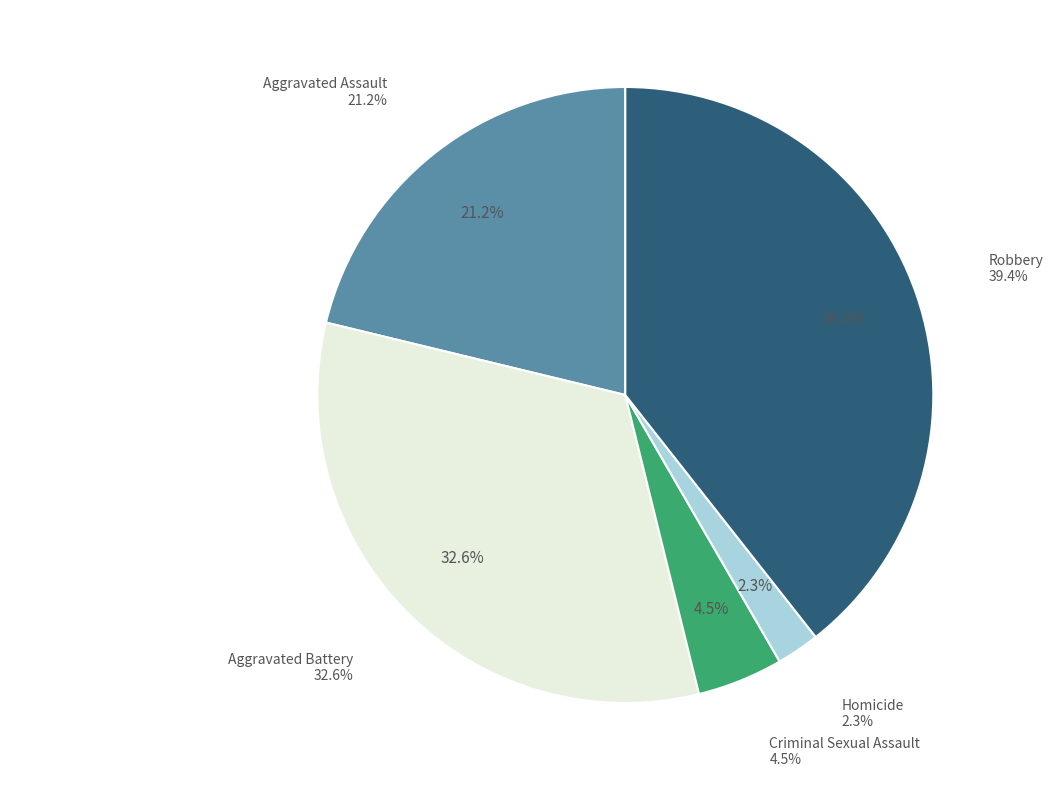

What percentage is the Robbery slice, to the nearest percent?

39%